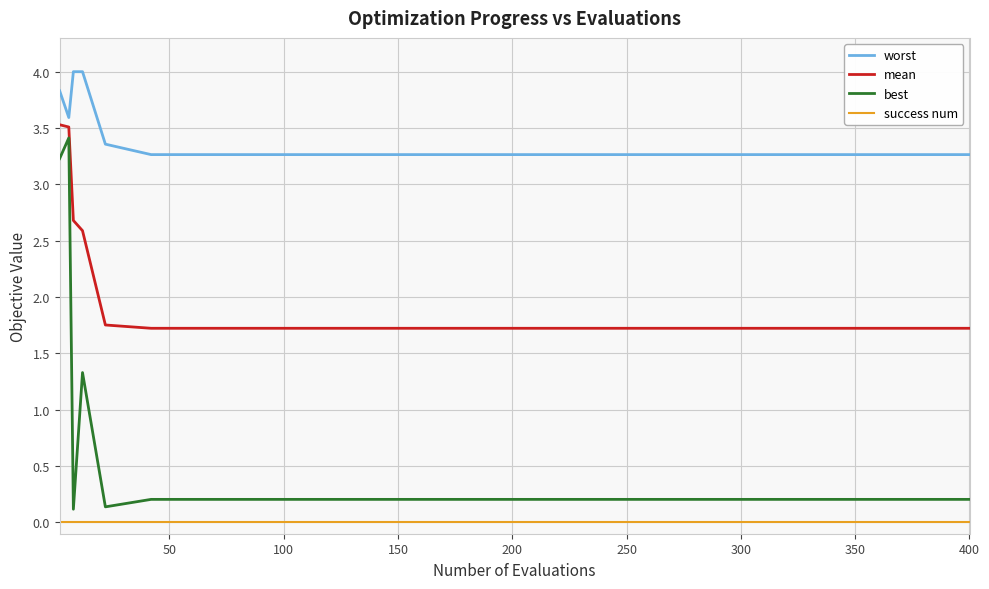

Is this an area chart (filled region under the line)?

No